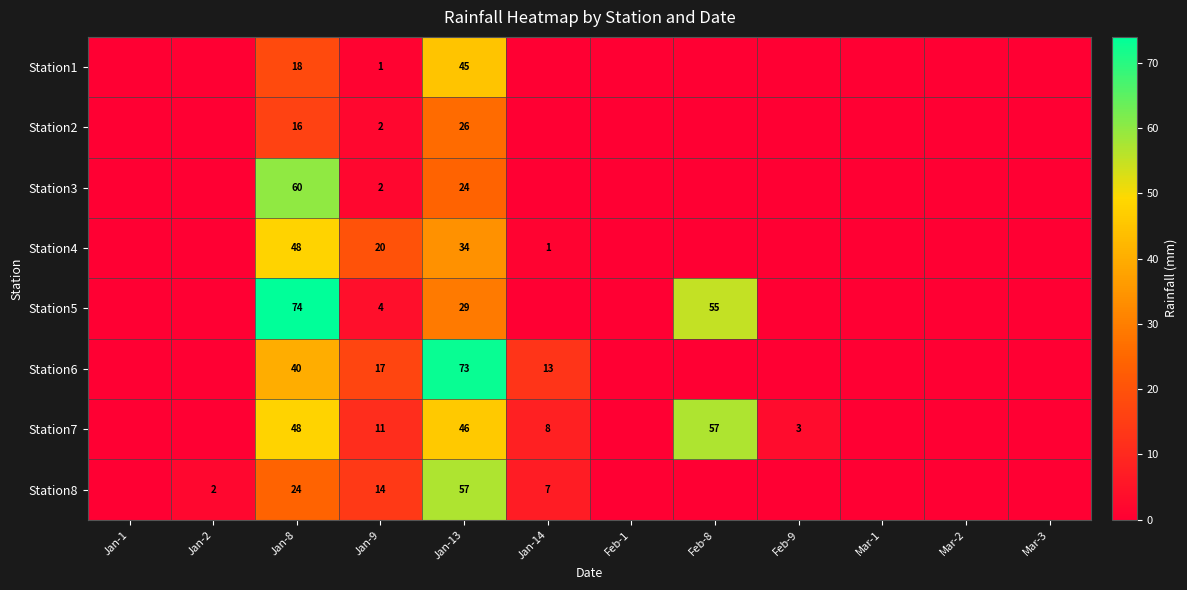

What is the difference between the highest and lowest values at Jan-13?

49